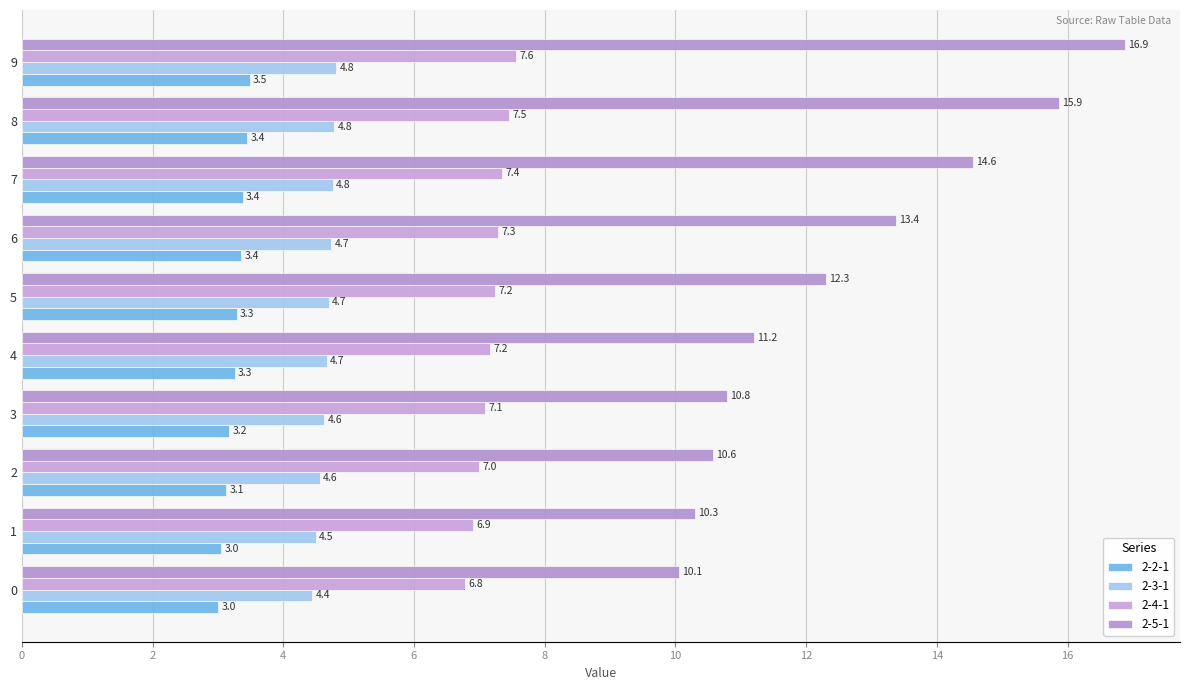

At how many categories does at least one series exceed 10?

10